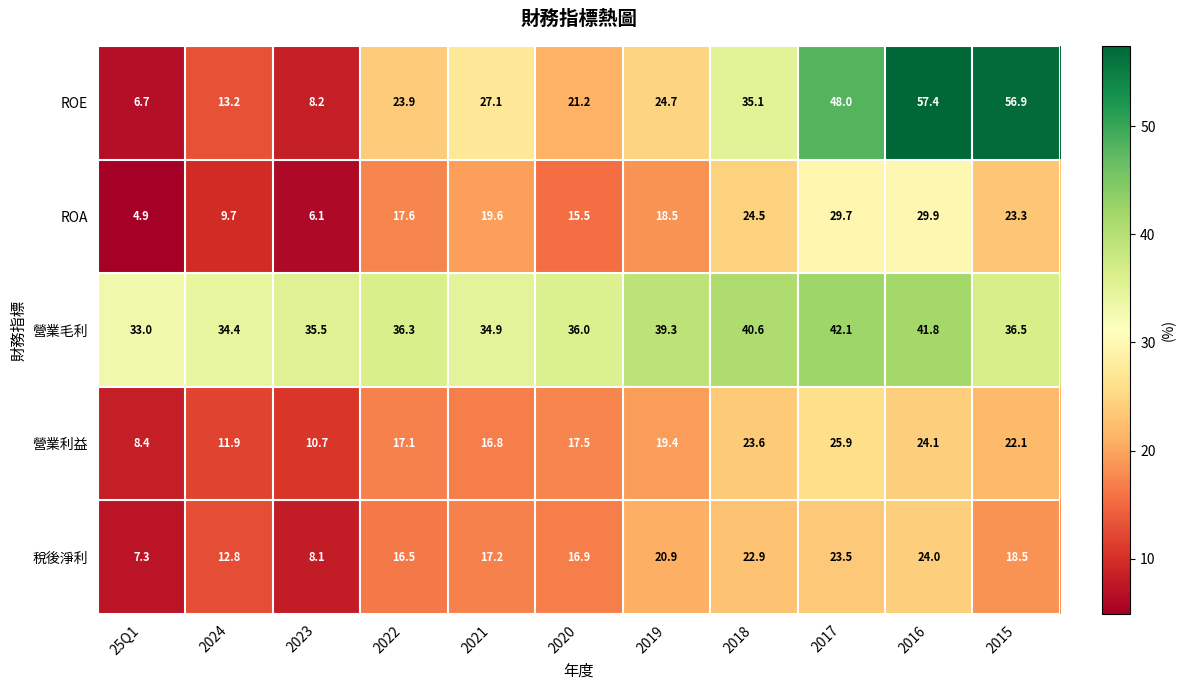

At how many categories does at least one series exceed 22?

11